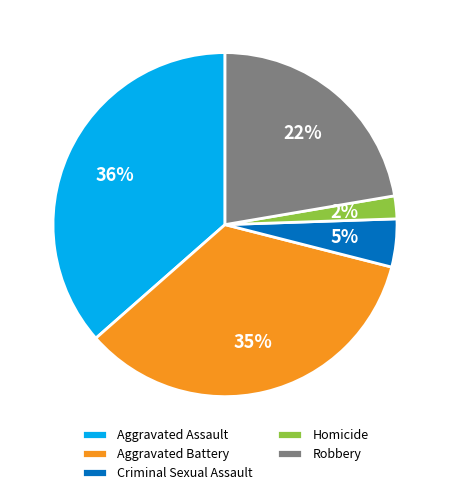

What is the ratio of the value at Robbery to the value at Aggravated Assault?

0.6